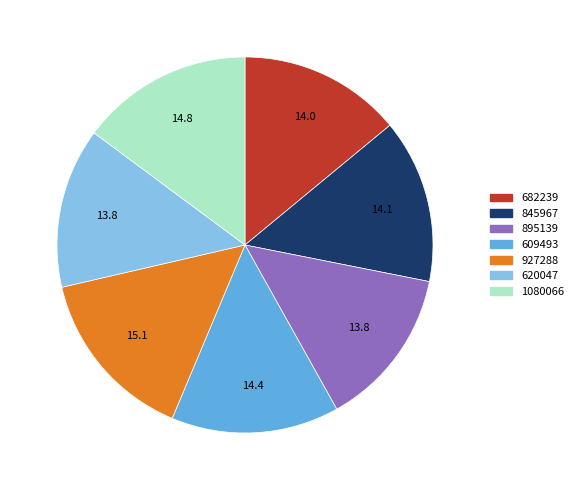

How many slices are in this pie chart?

7